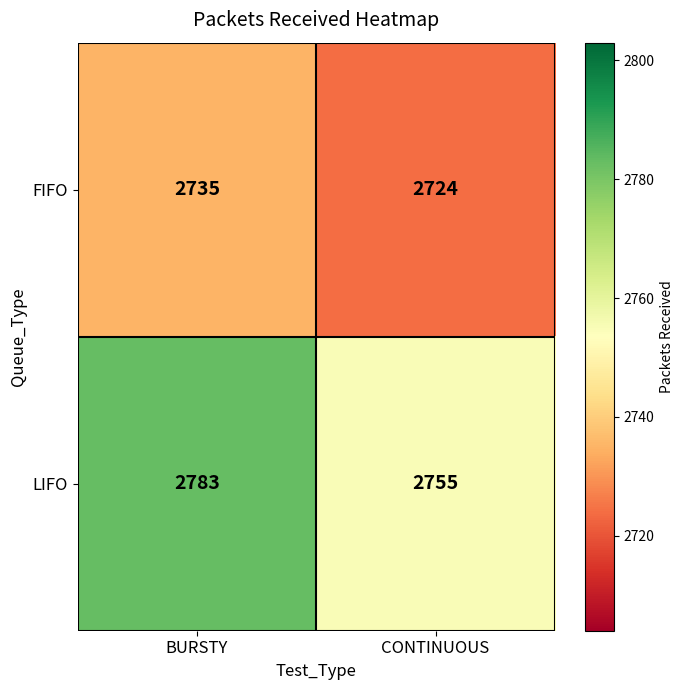

Which series changed the most between BURSTY and CONTINUOUS?

LIFO